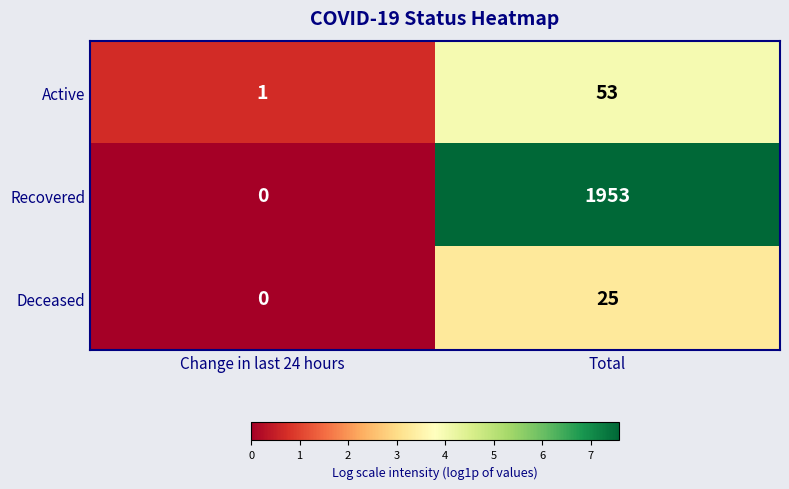

Where is Deceased nearest to the value 12?

Change in last 24 hours